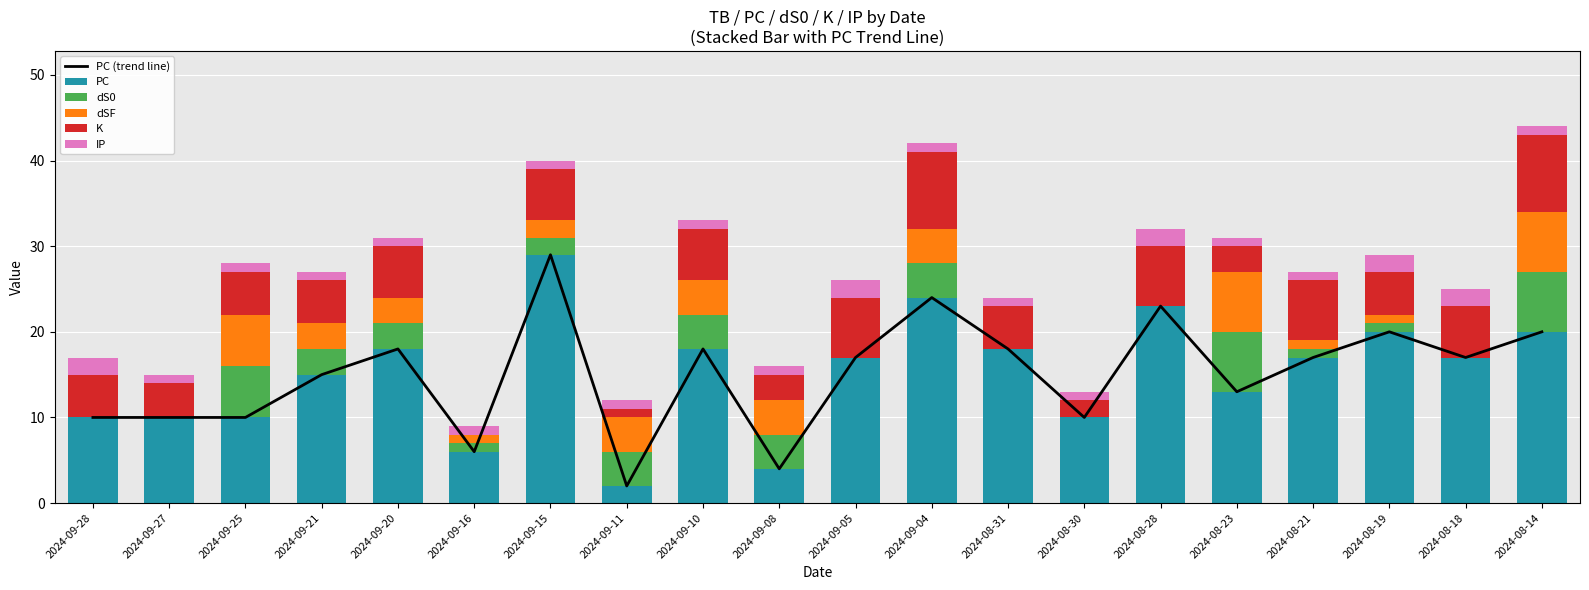

Is it true that K equals 6 at 2024-09-20?

True